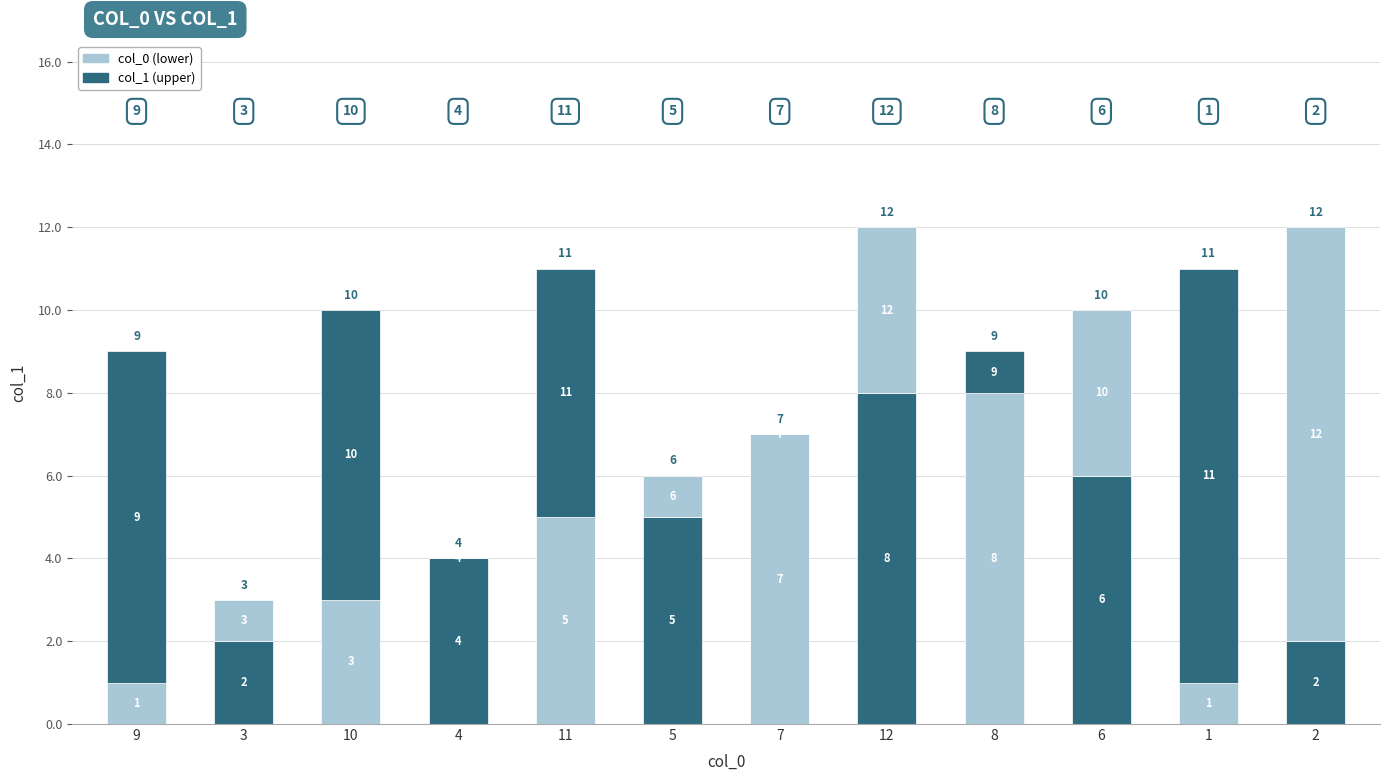

How many distinct data groups are displayed?

2